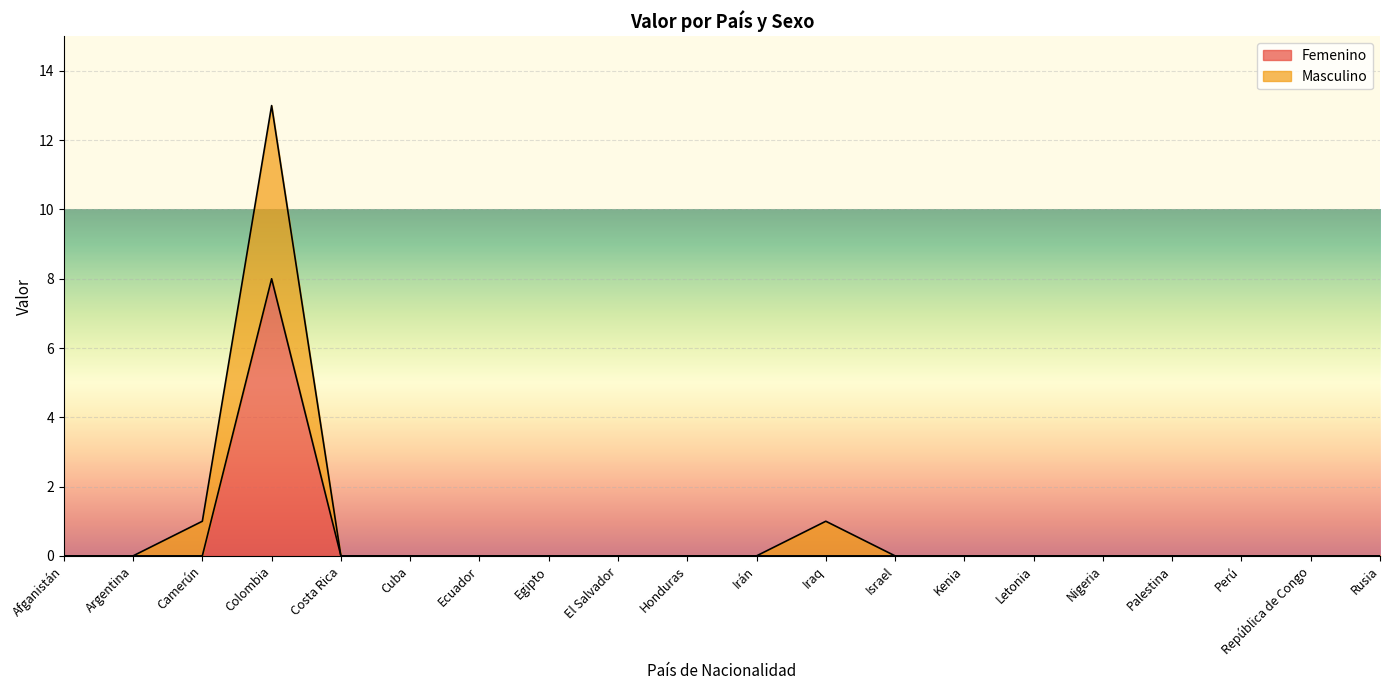

At which label does Masculino reach its minimum?

Afganistán